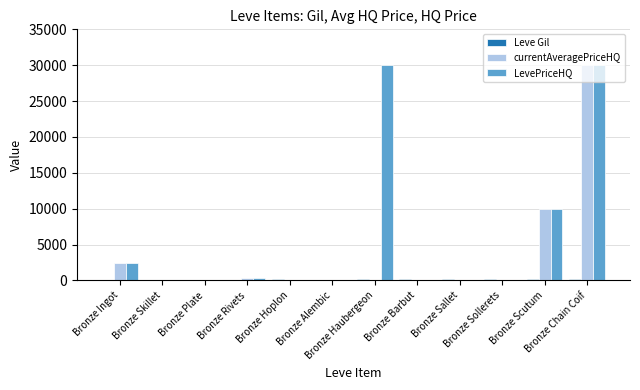

What is the maximum value shown in the chart?

29999.0